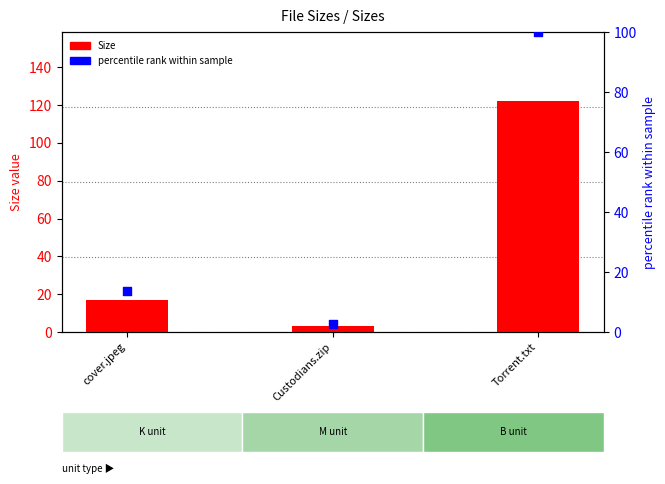

Which series reaches the minimum Y coordinate?

percentile rank within sample